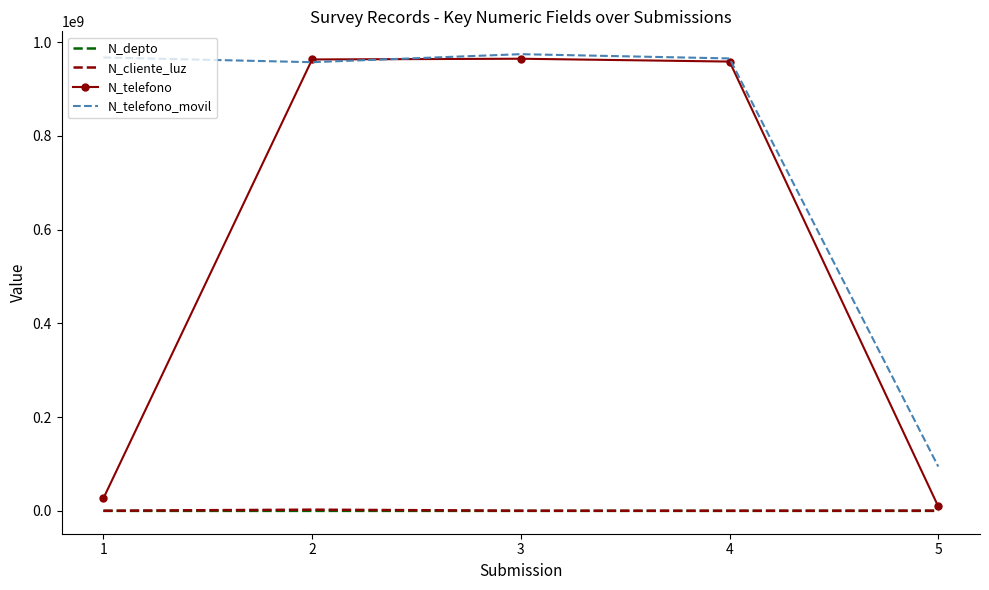

Between 3 and 5, which series saw the biggest shift?

N_telefono